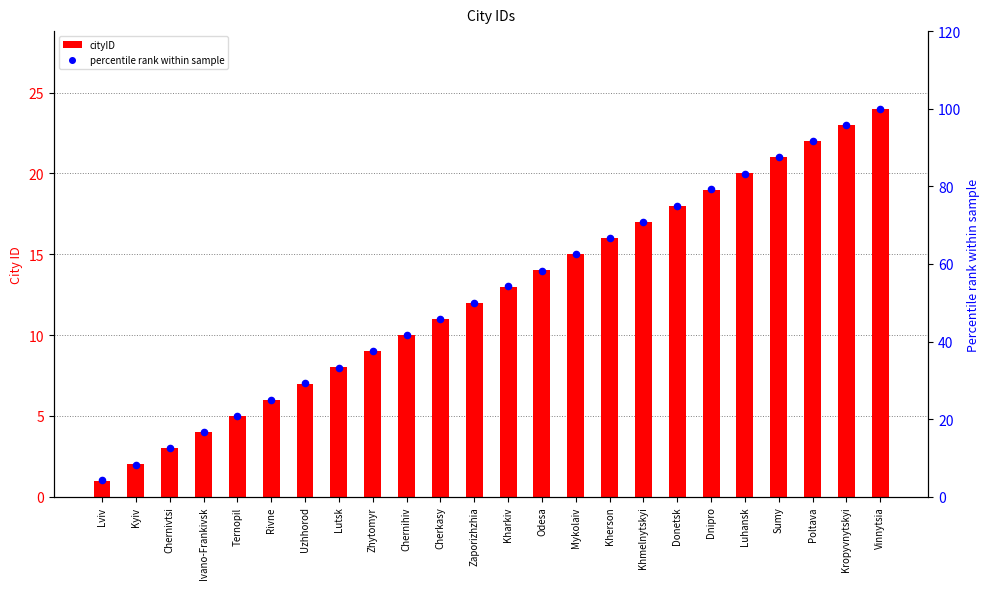

At which category is the sum across all series the highest?

Vinnytsia